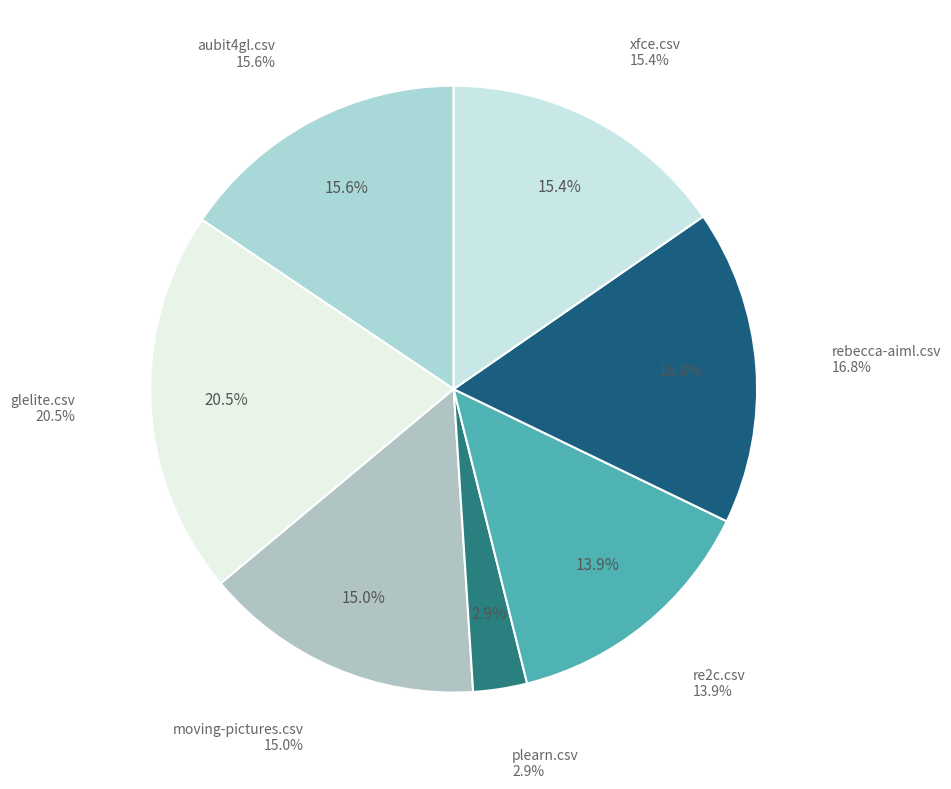

Is it true that rebecca-aiml.csv is 17% of the pie?

True